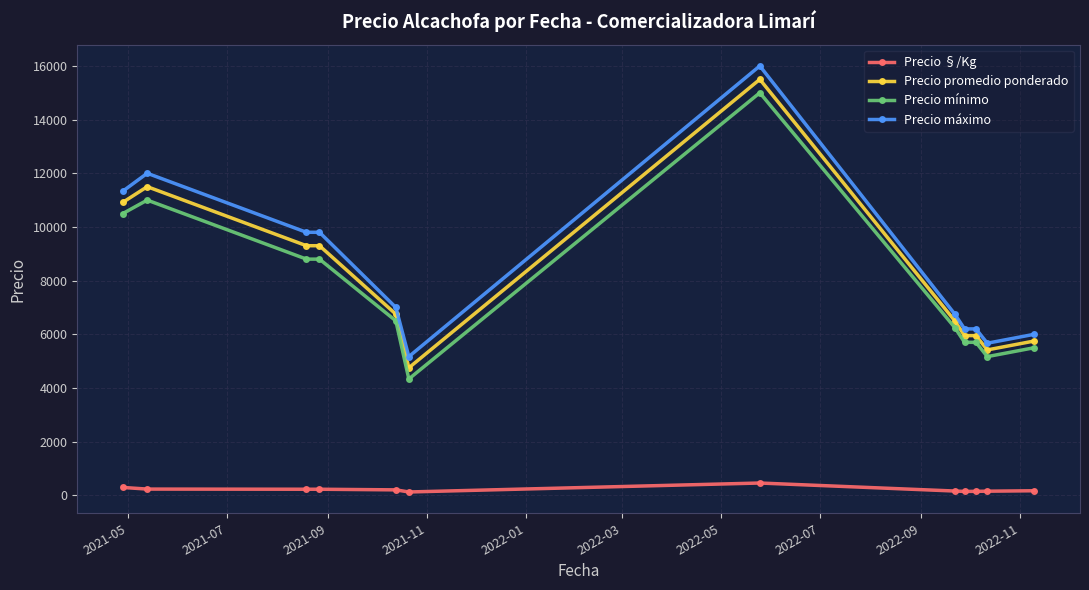

True or false: Precio §/Kg and Precio mínimo intersect in this chart.

False